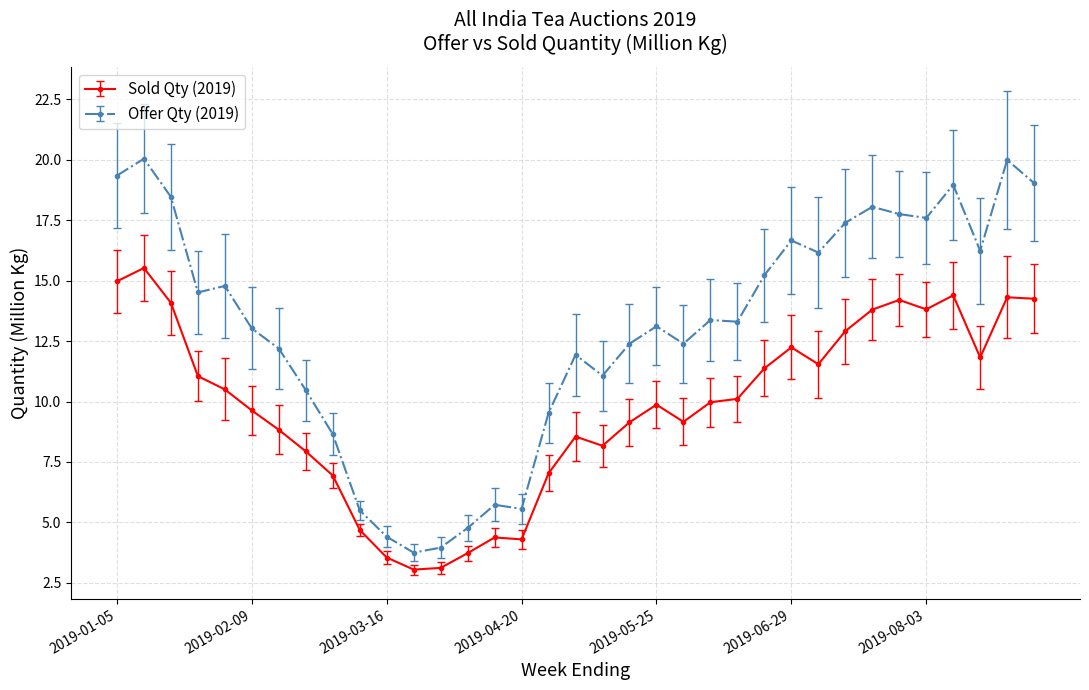

Which series has the largest total across all categories?

Offer Qty (2019)